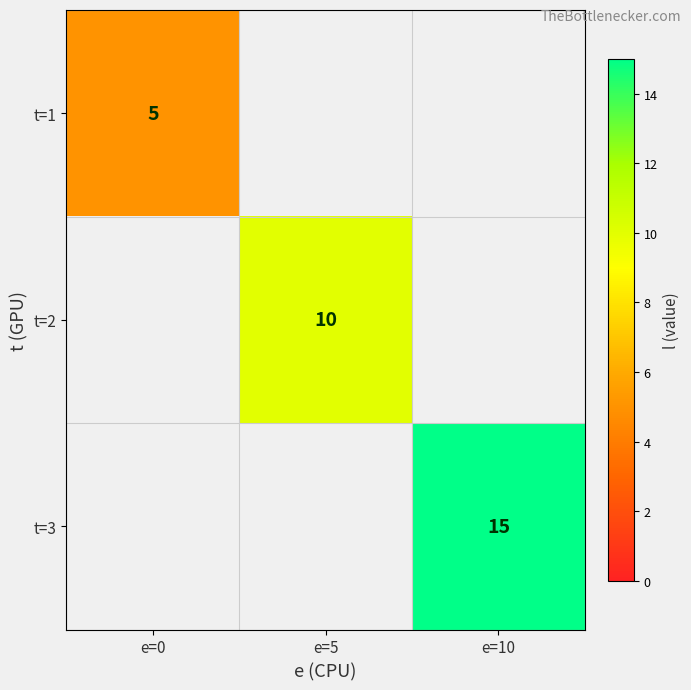

How many series are shown in this chart?

3